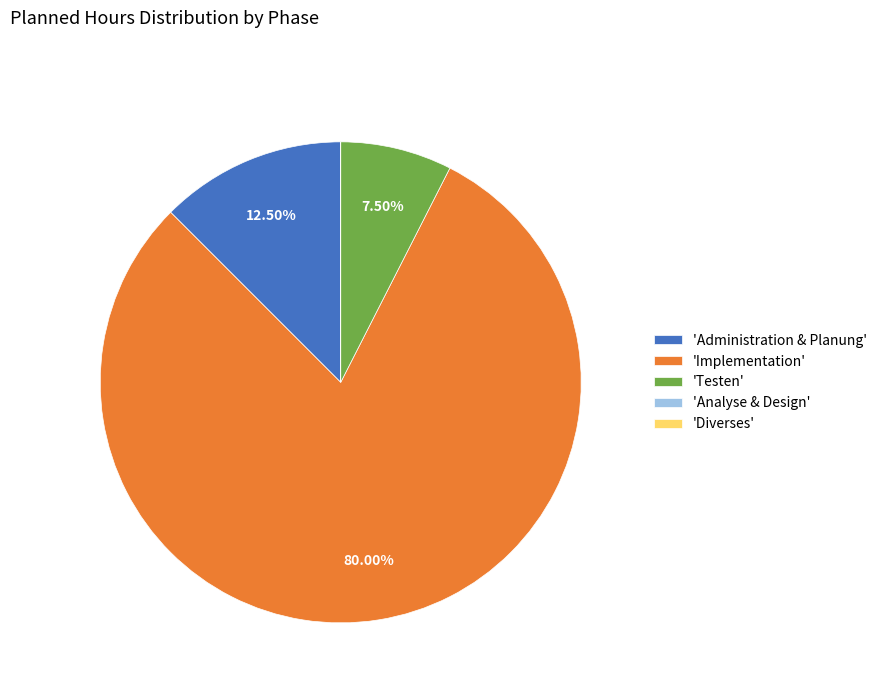

Combined, do 'Testen' and 'Administration & Planung' account for over 50%?

No